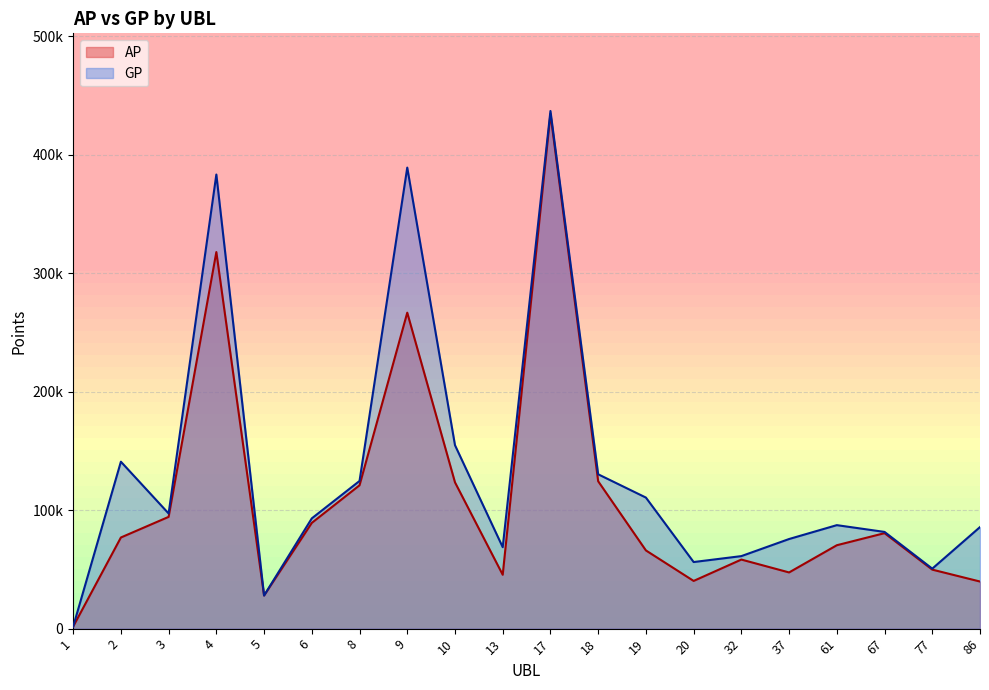

Where is the first local minimum for AP?

5